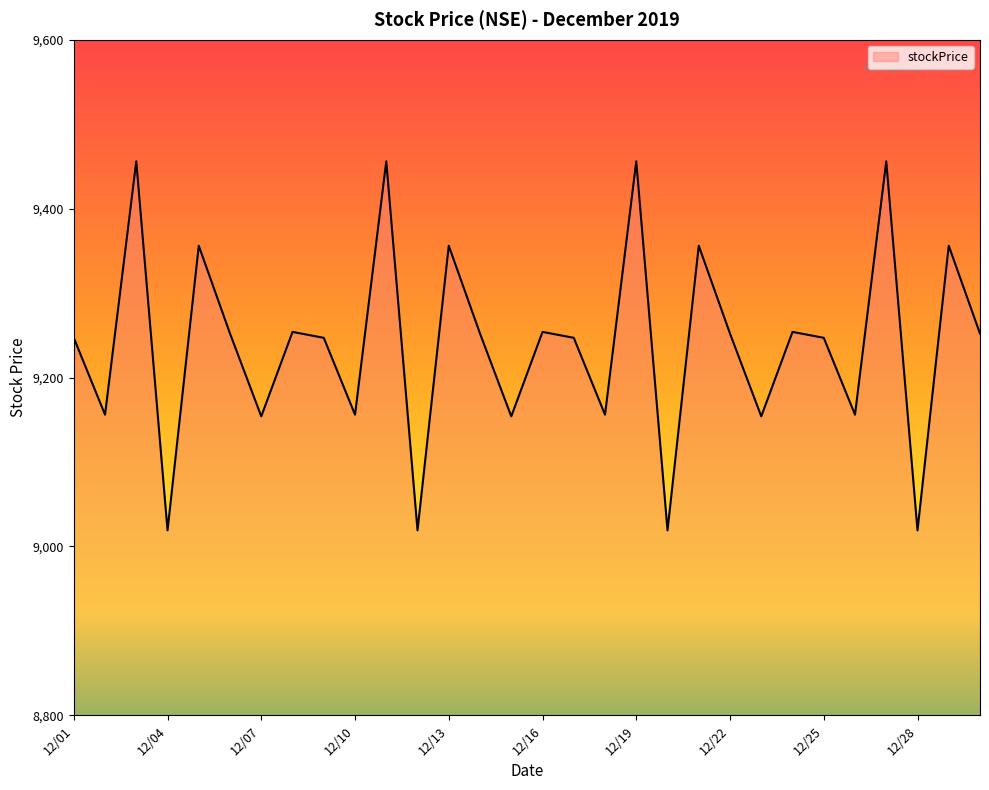

What is the difference between the maximum and minimum values?

437